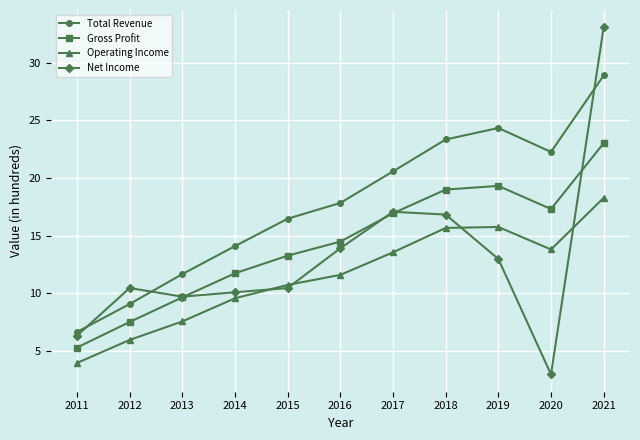

True or false: Gross Profit and Operating Income intersect in this chart.

False